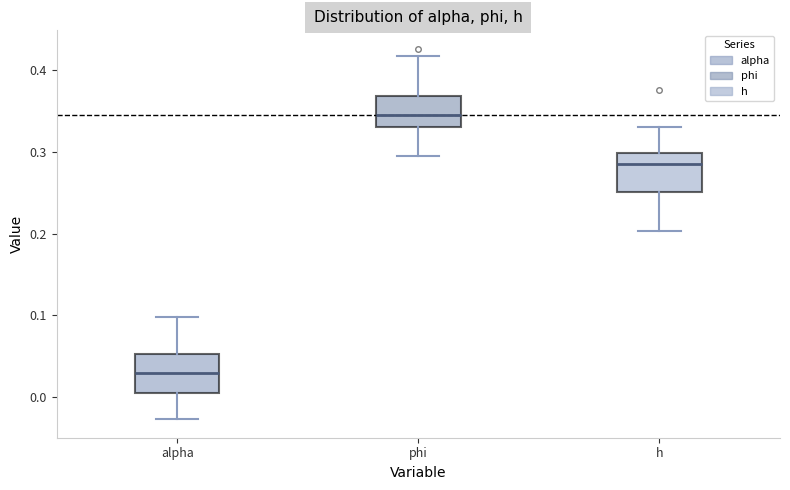

Reading left to right, read every box against the y-axis: the position of its median line, the range the box covers, and the ends of its whiskers. The values are not printed on the chart, so give them approximately, as read against the axis.

alpha: median 0.03, box 0.00 to 0.05, whiskers -0.03 to 0.10
phi: median 0.35, box 0.33 to 0.37, whiskers 0.29 to 0.42
h: median 0.29, box 0.25 to 0.30, whiskers 0.20 to 0.33